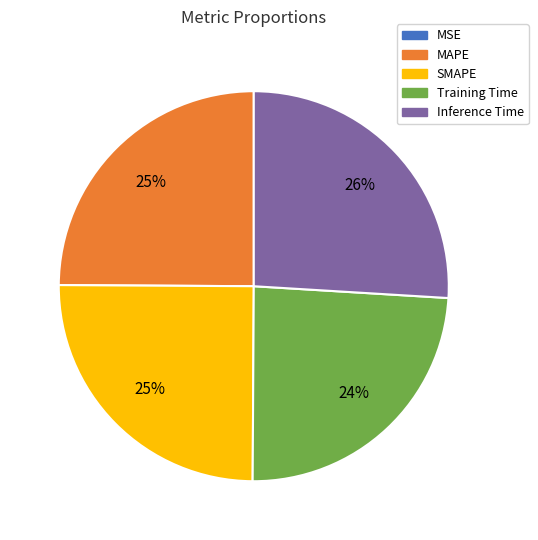

Does SMAPE represent more than half of the total?

No